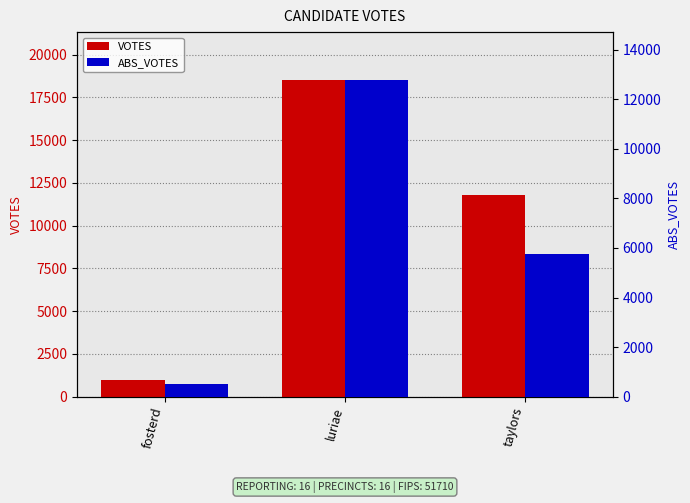

At which category is the sum across all series the highest?

luriae